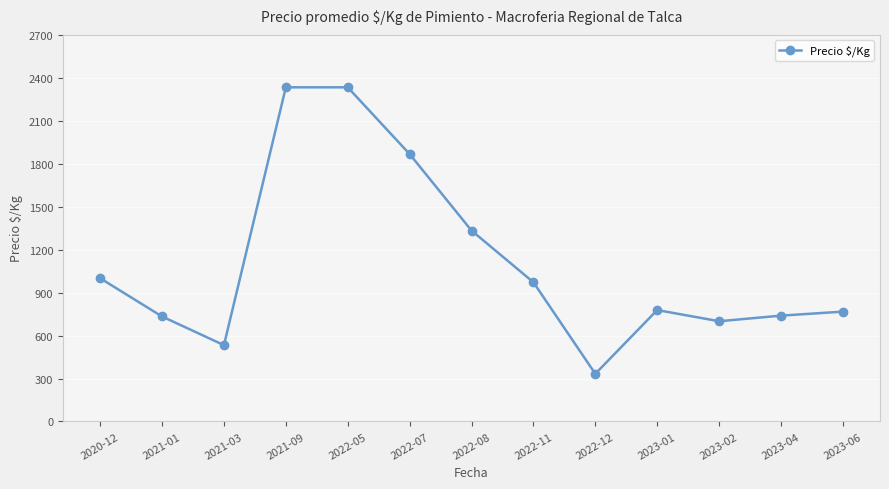

True or false: there are more than 0 points higher than both neighbors.

True